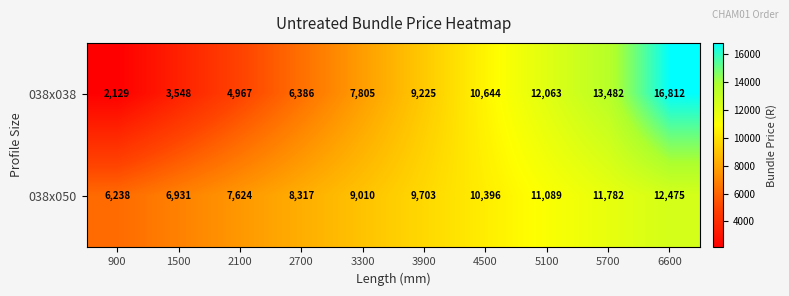

What is the greatest value displayed?

16812